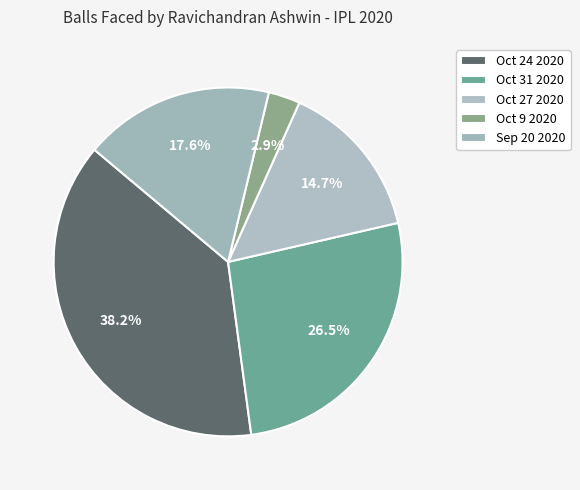

Which category has the smallest portion of the pie?

Oct 9 2020